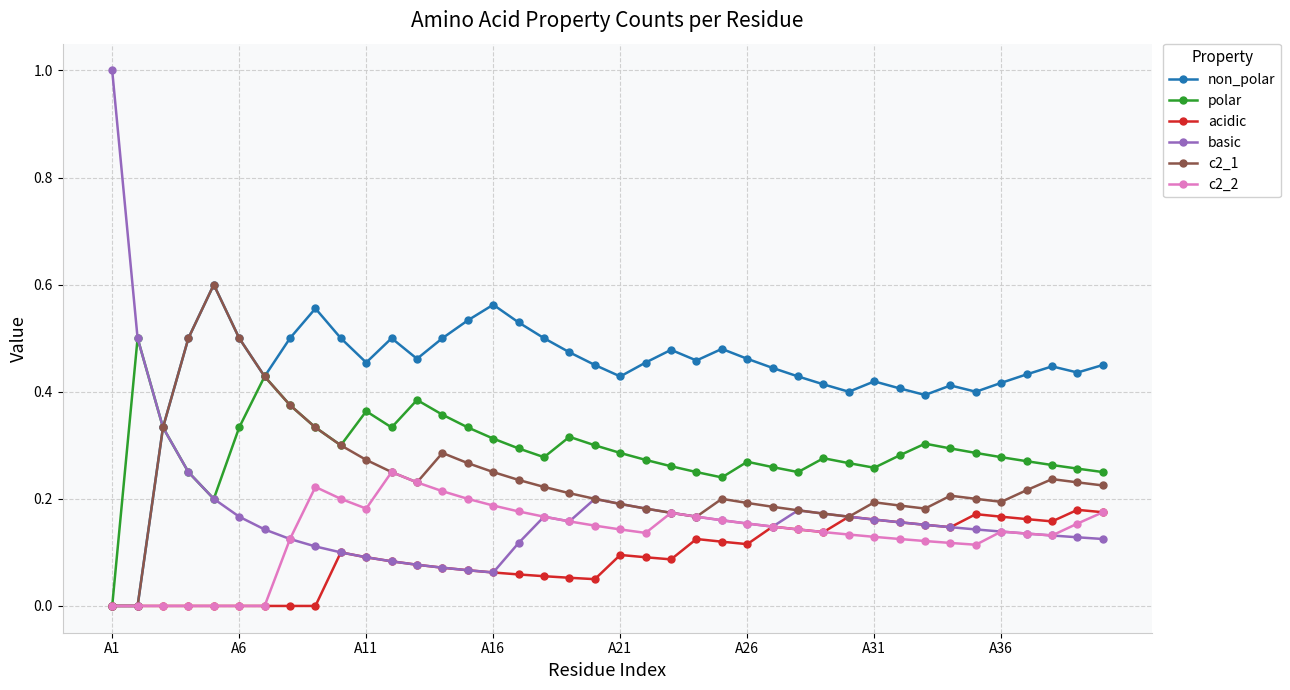

Which series has the widest spread of values?

basic